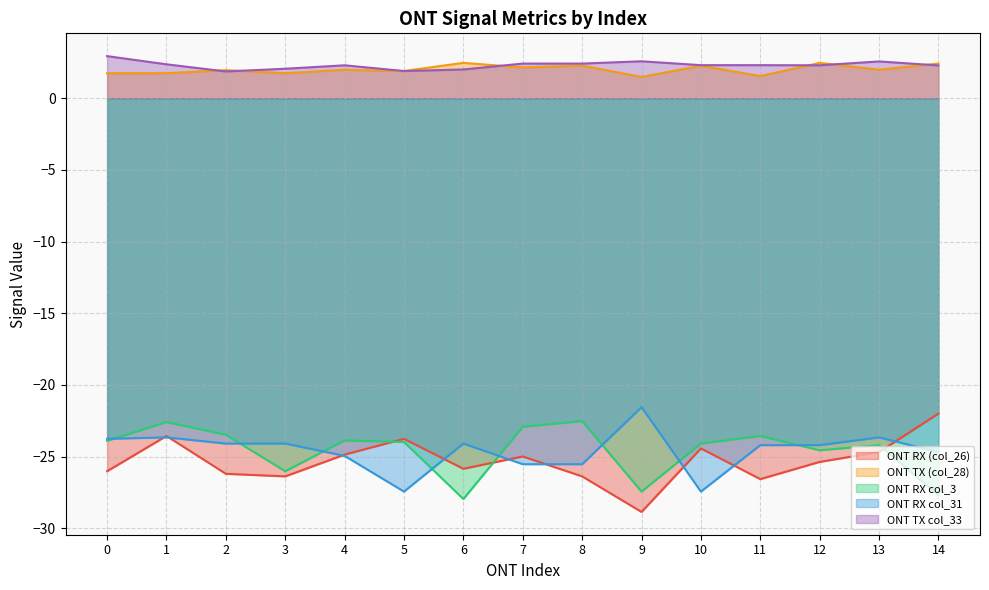

At which category does ONT RX col_3 reach its first local peak?

1